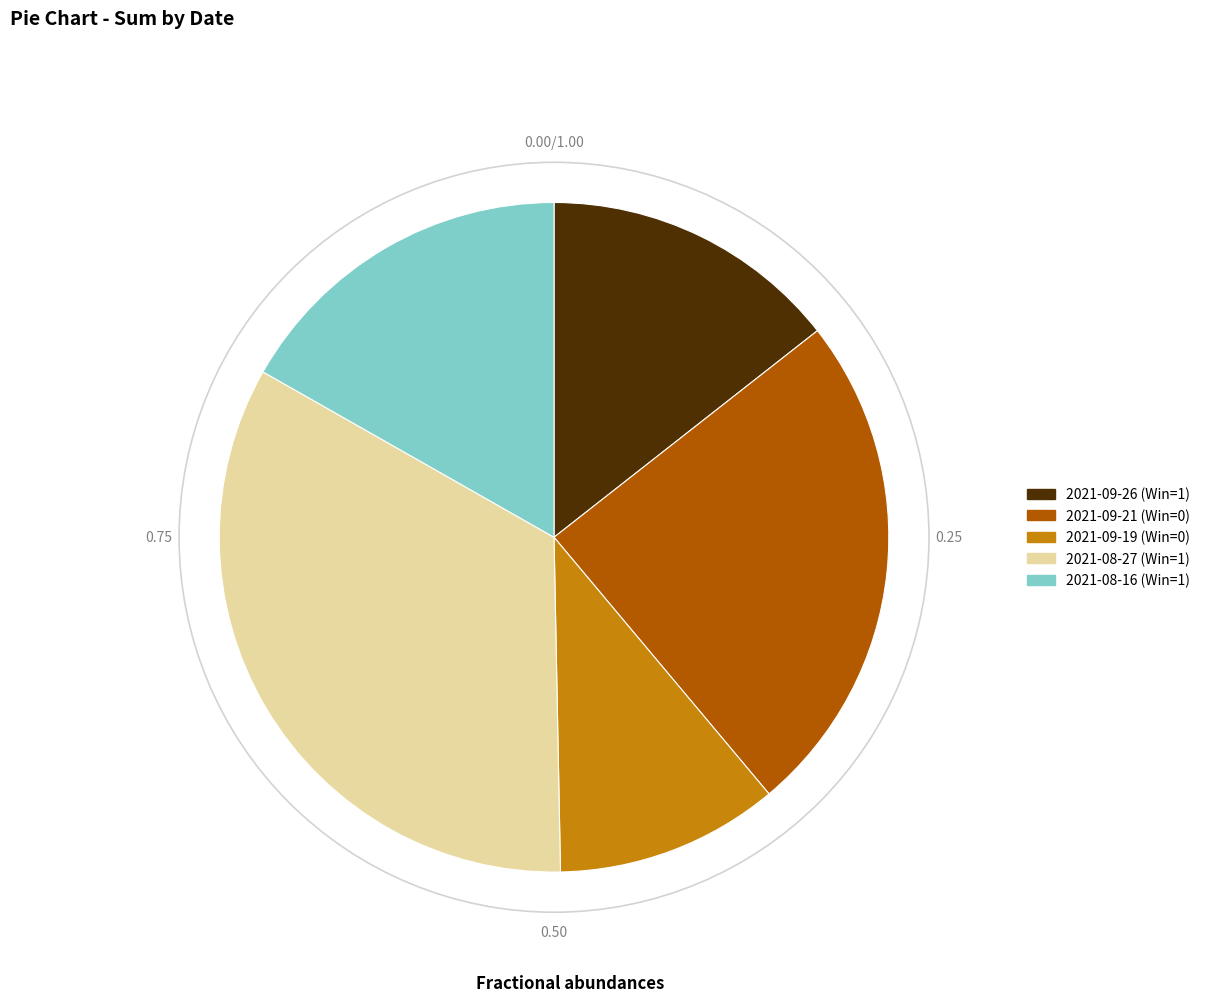

Combined, do 2021-08-16 (Win=1) and 2021-09-19 (Win=0) account for over 50%?

No